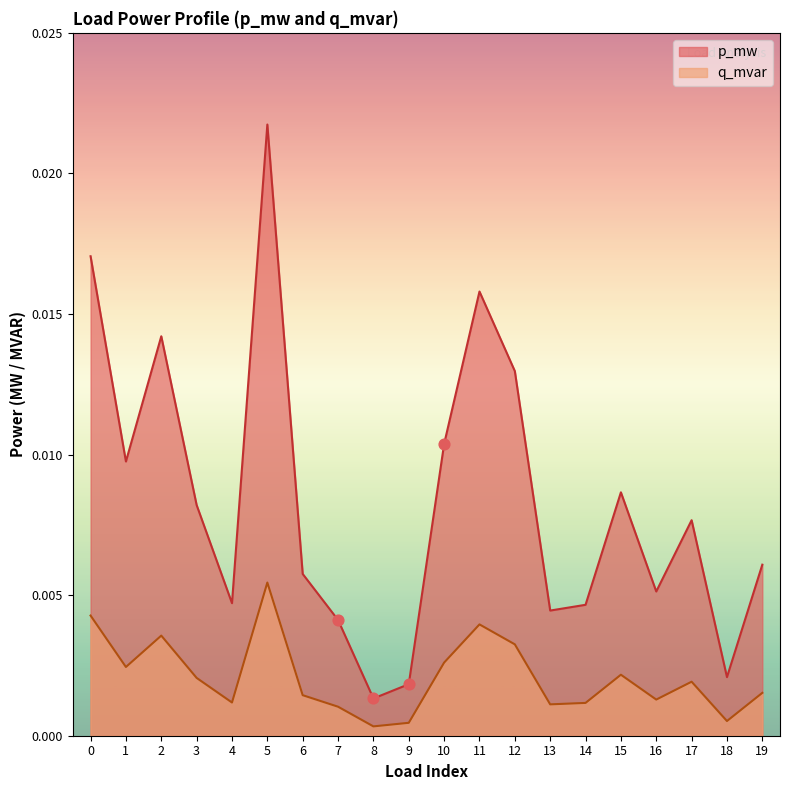

At how many categories does at least one series exceed 0?

20